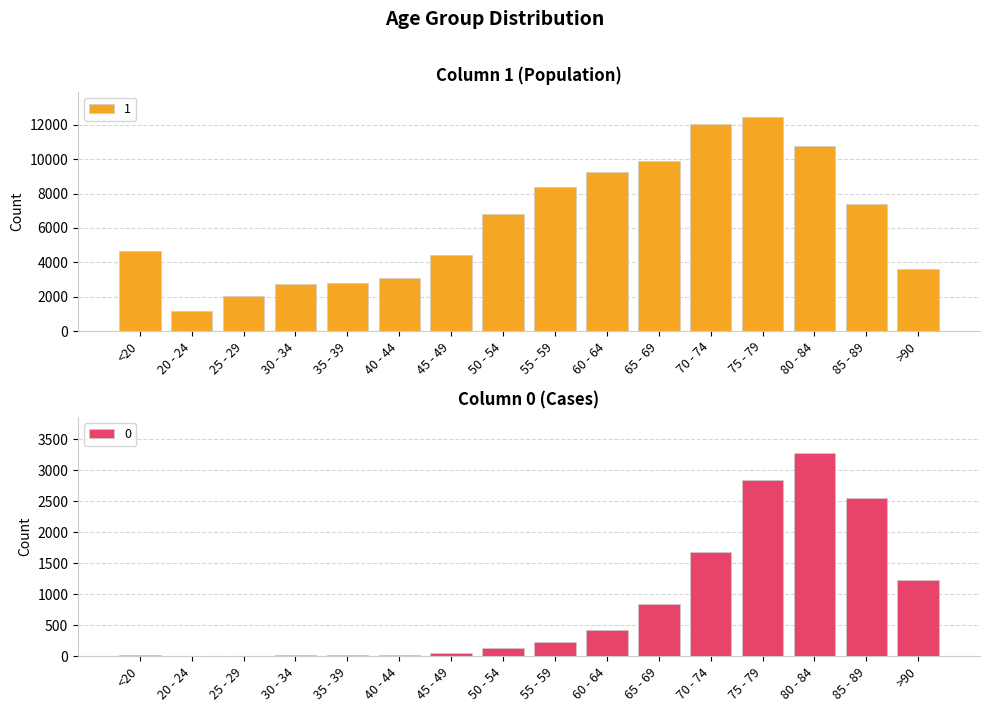

Which series changed the most between 25 - 29 and 85 - 89?

1